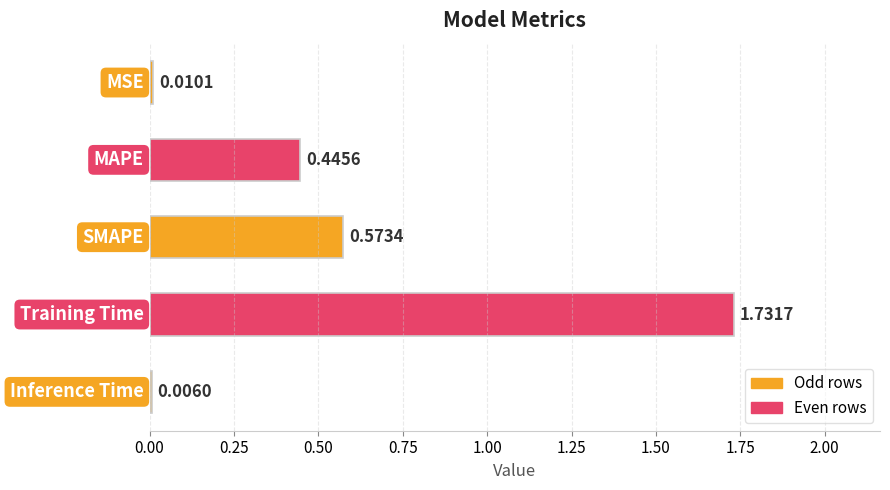

Which label corresponds to the largest value in the chart?

Training Time